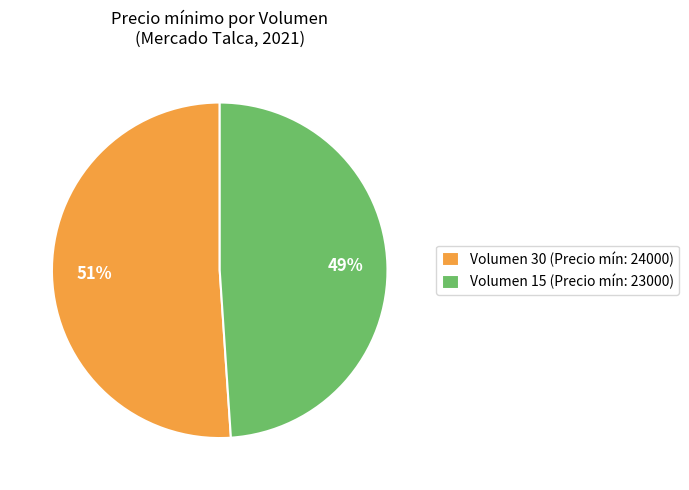

To the nearest percent, what percentage of the pie is Volumen 30 (Precio mín: 24000)?

51%